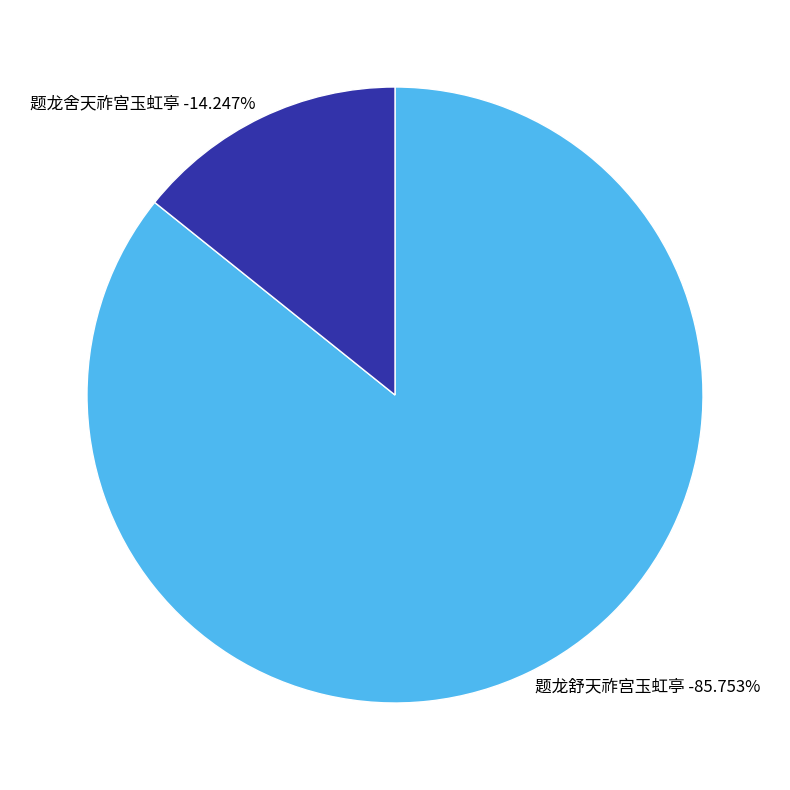

Which slice is the largest?

题龙舒天祚宫玉虹亭